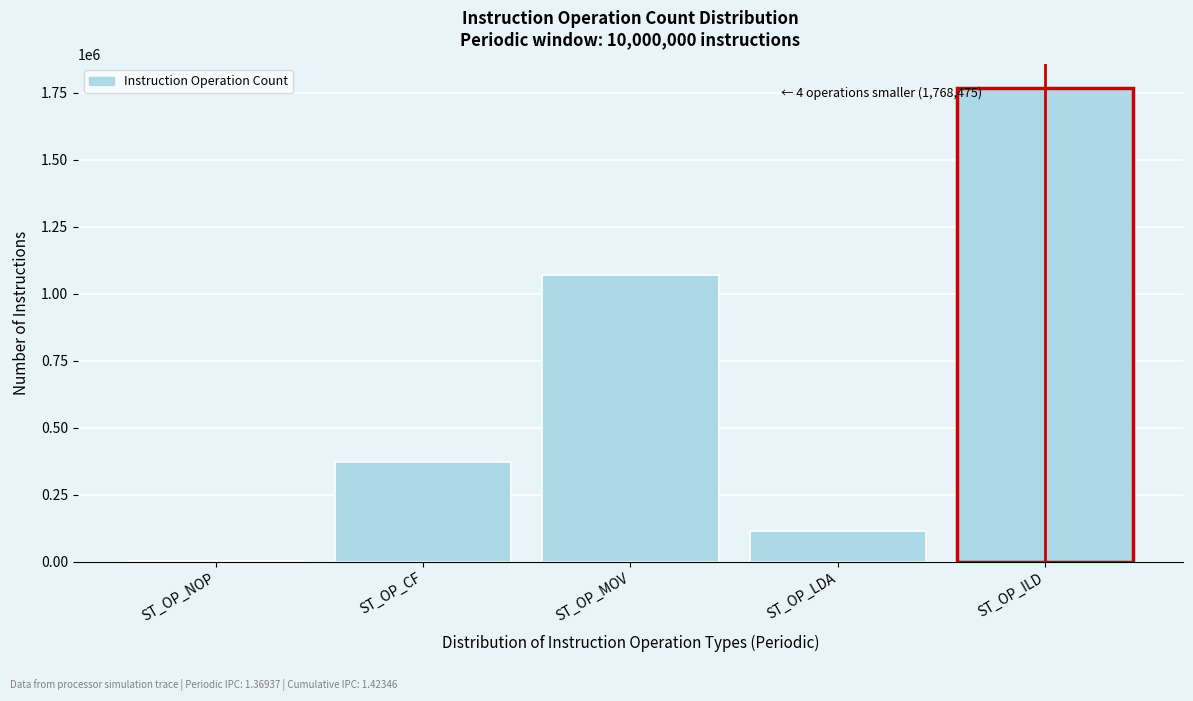

Reading left to right, what are all the values shown in this chart?

ST_OP_NOP=1803	ST_OP_CF=372571	ST_OP_MOV=1069830	ST_OP_LDA=113878	ST_OP_ILD=1768475